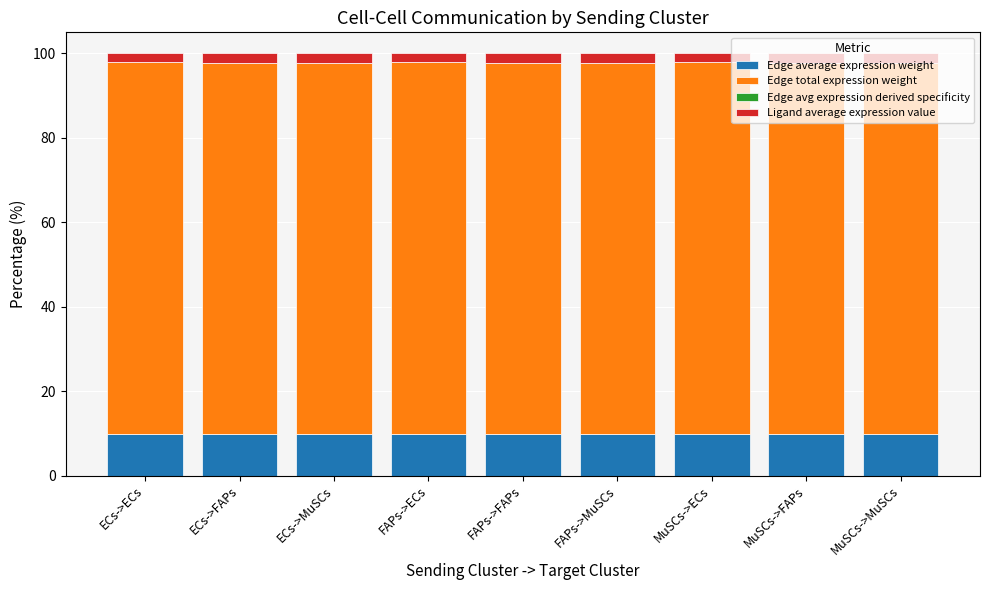

Are the bars horizontal?

No